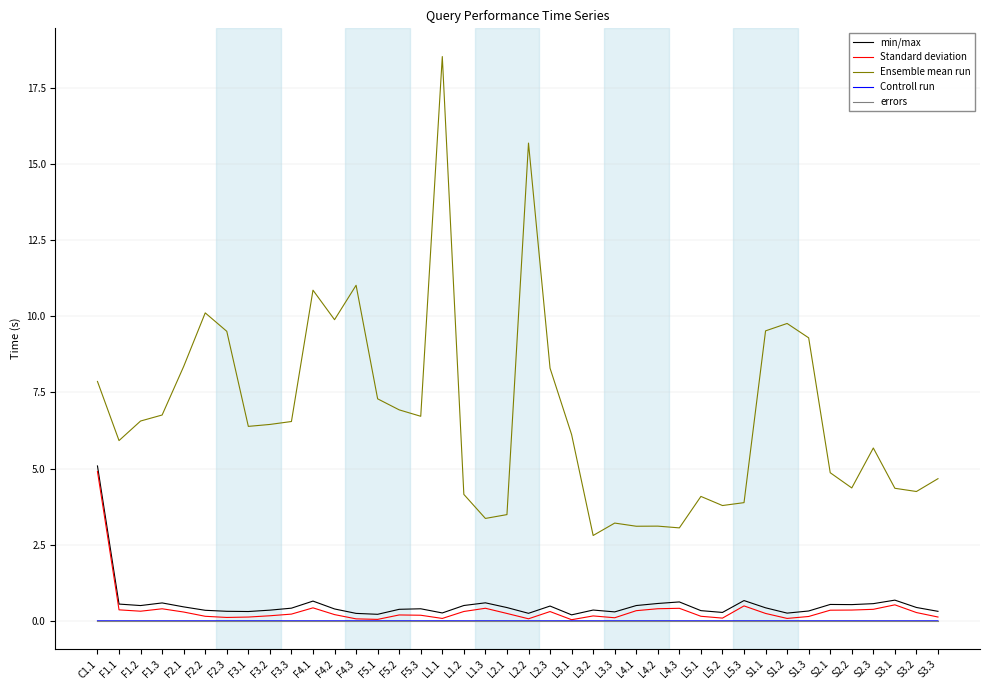

True or false: Standard deviation has more than 2 points higher than both neighbors.

True